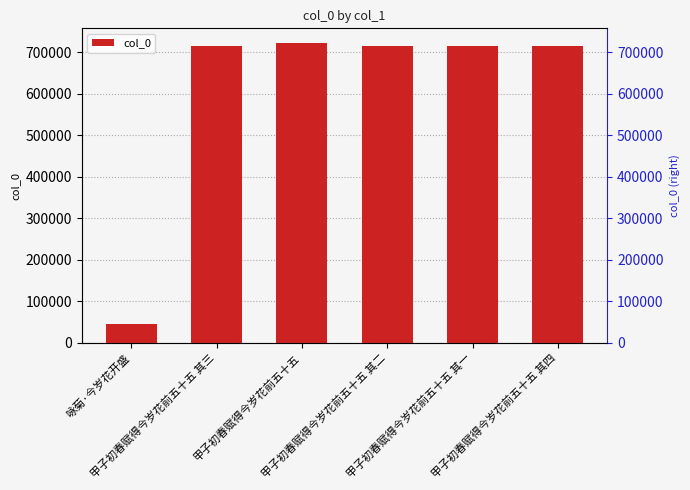

What position from the left is 甲子初春赋得今岁花前五十五 其二?

4